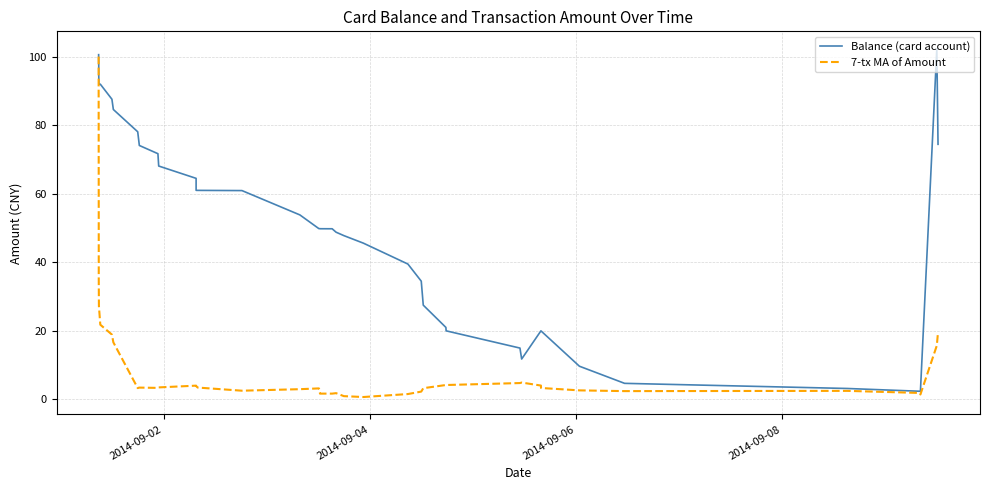

What is the minimum value for Balance (card account)?

2.3